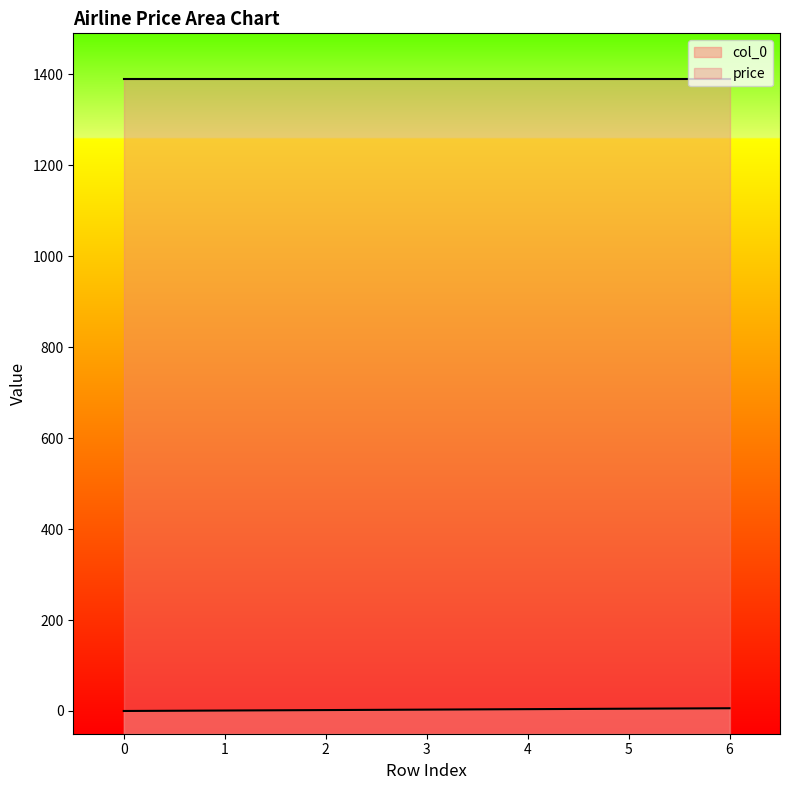

List the labels in order of value, largest first.

6, 5, 4, 3, 2, 1, 0